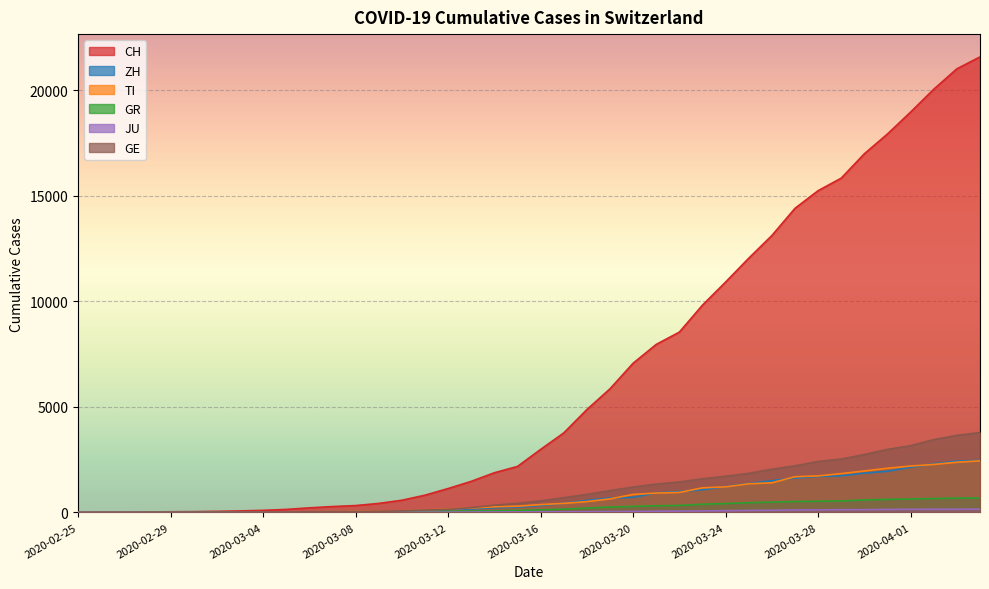

True or false: TI and ZH cross at least once.

True